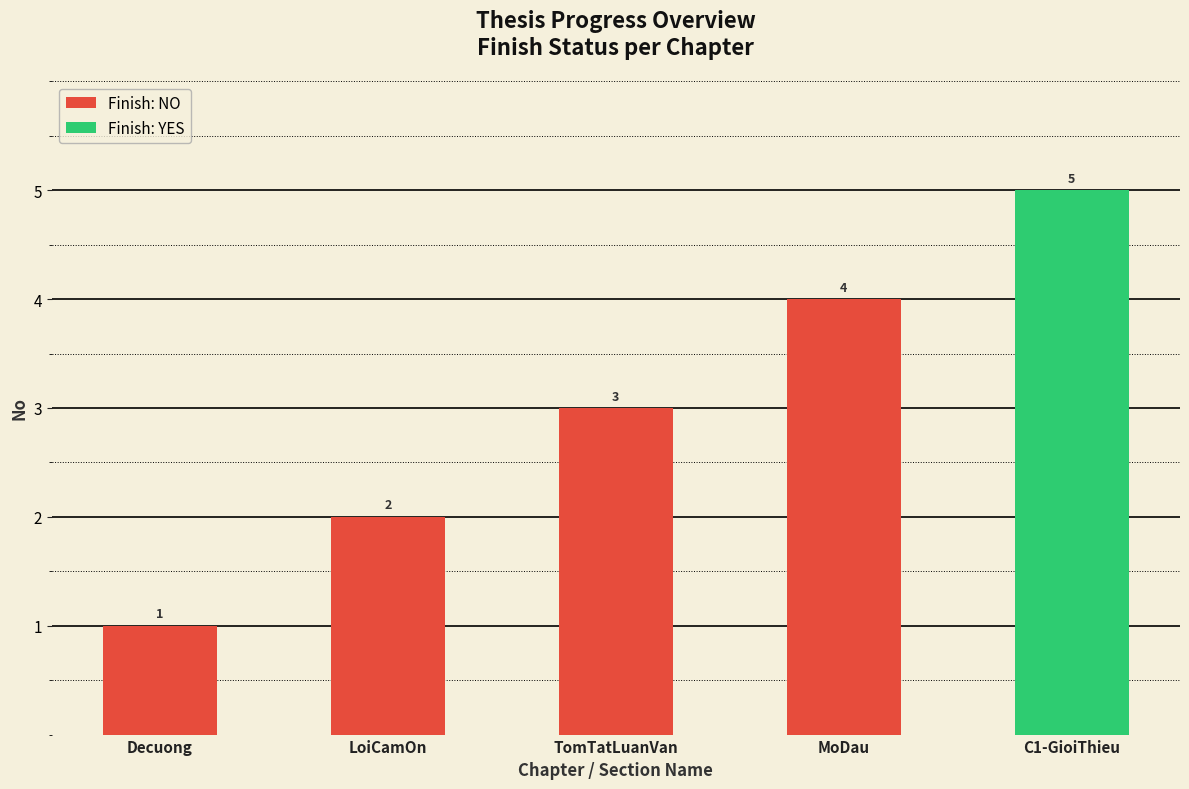

Between TomTatLuanVan and Decuong, which is larger?

TomTatLuanVan